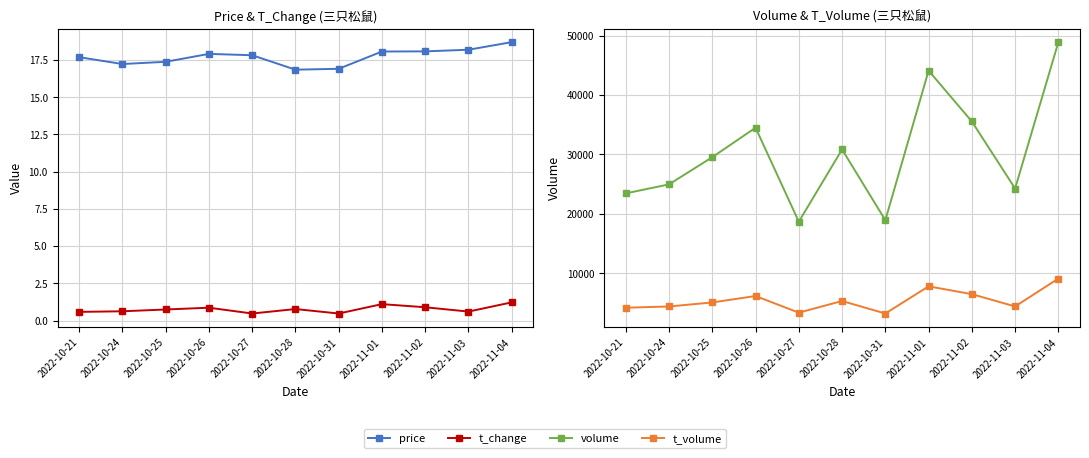

The value of t_volume at 2022-11-01 is 7767.0. True or false?

True